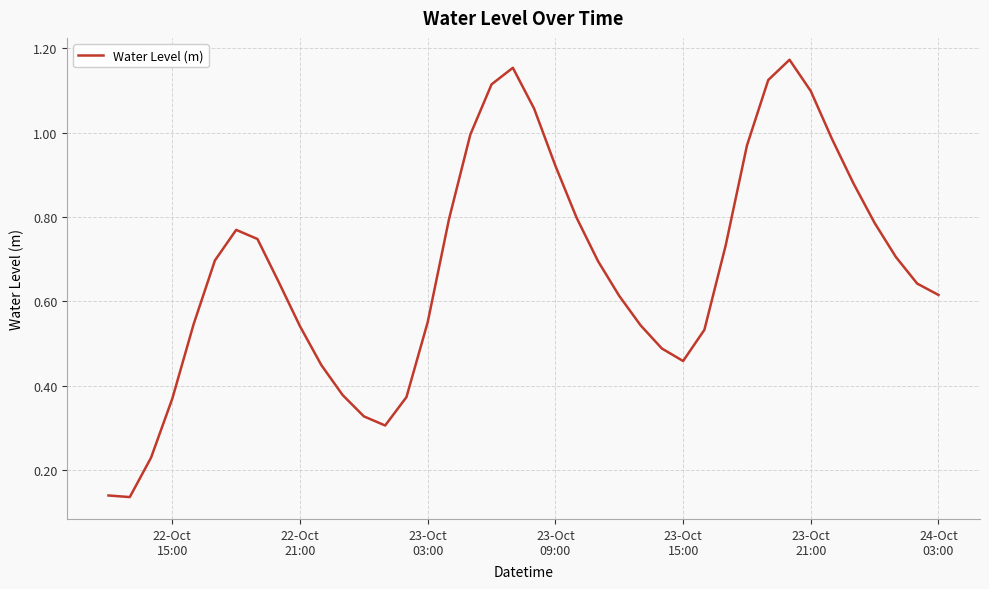

Does the chart display data point markers on the line(s)?

No